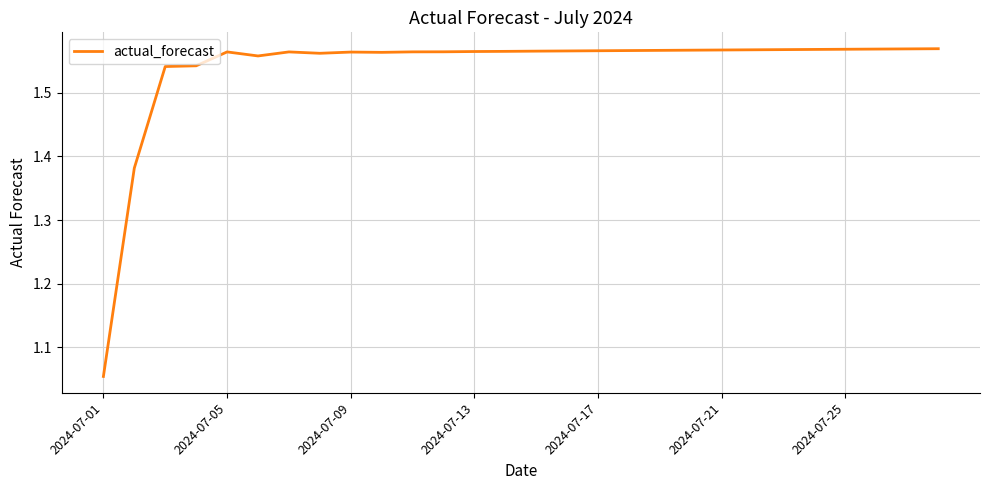

What is the difference between the maximum and minimum values?

0.5